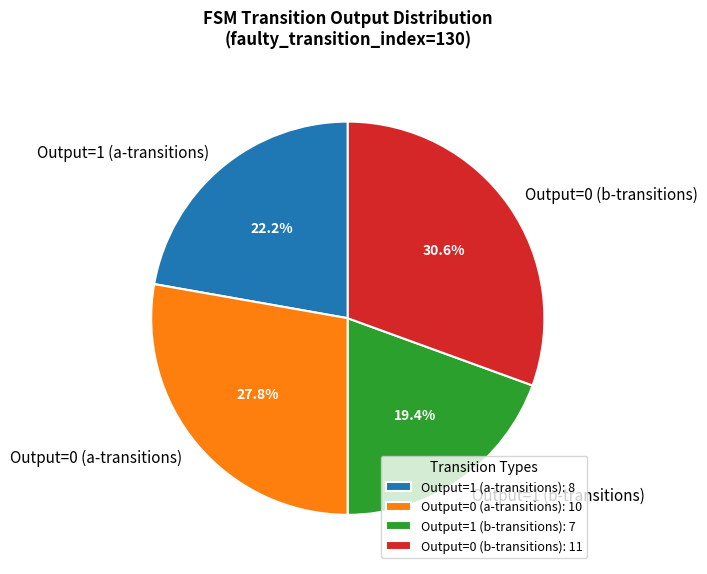

Approximately how many times larger is the value at Output=0 (b-transitions) compared to Output=1 (b-transitions)?

1.6